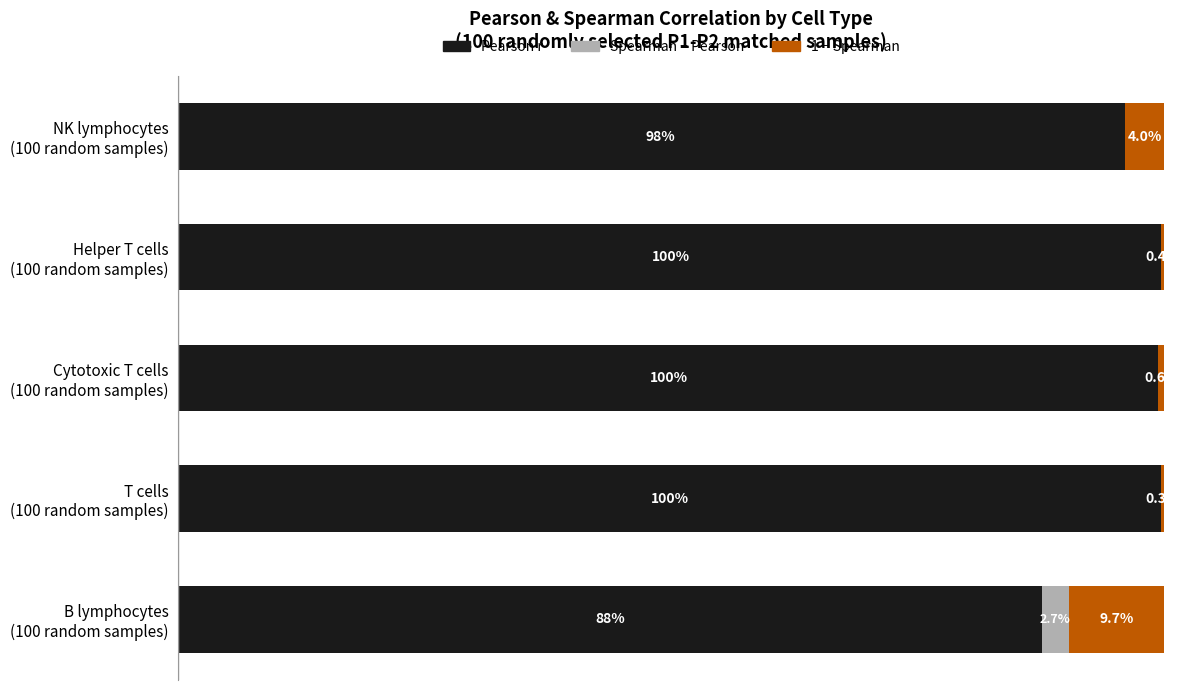

How many bars are there in total?

15